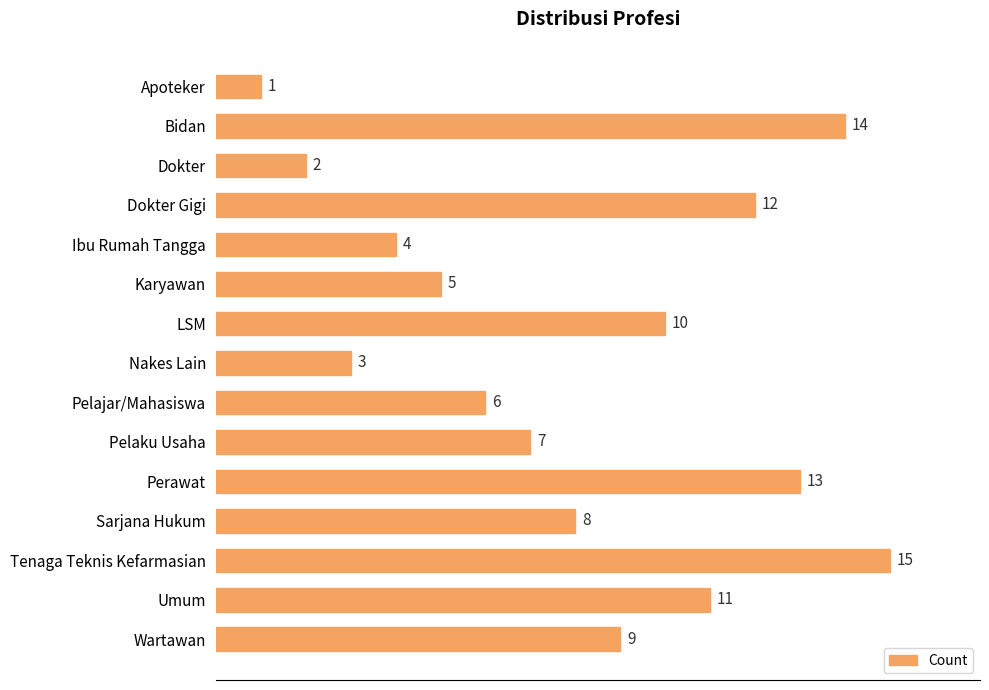

At which label is the value closest to 8?

Sarjana Hukum